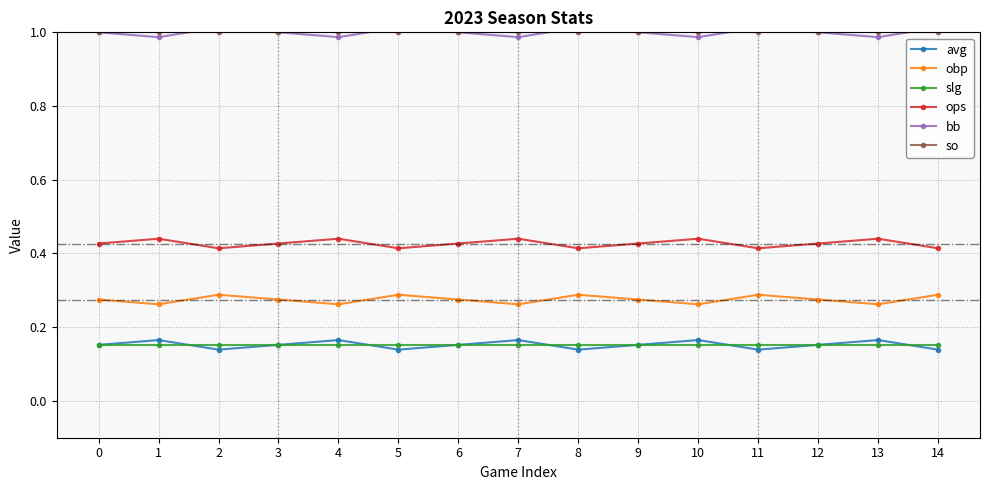

True or false: avg and ops intersect in this chart.

False